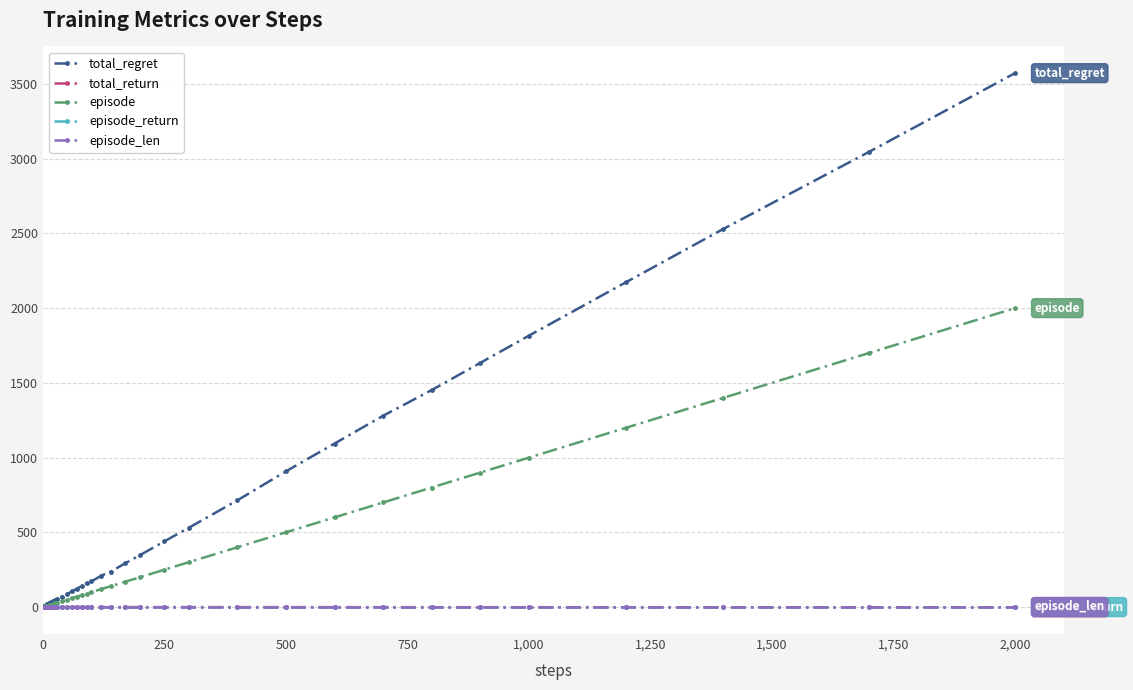

What are all the series names shown in the legend?

total_regret, total_return, episode, episode_return, episode_len